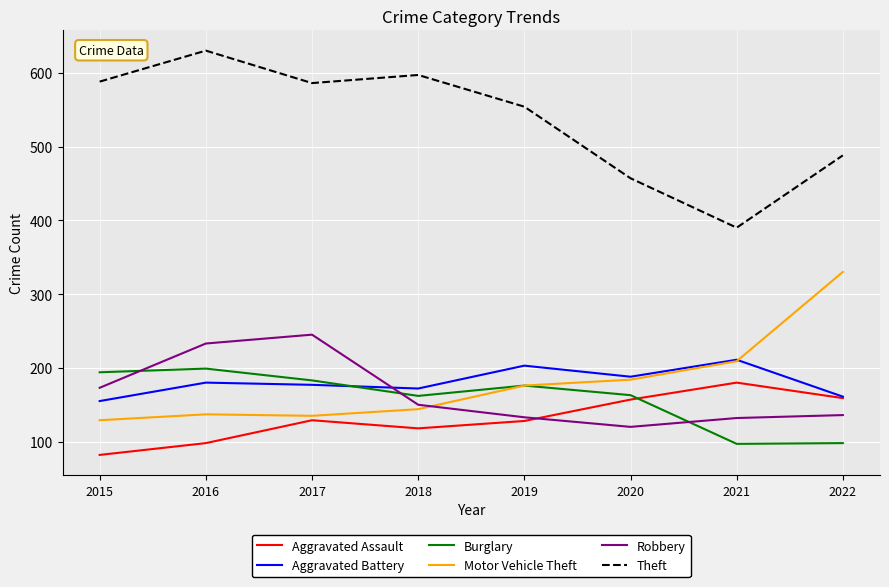

Is this an area chart (filled region under the line)?

No